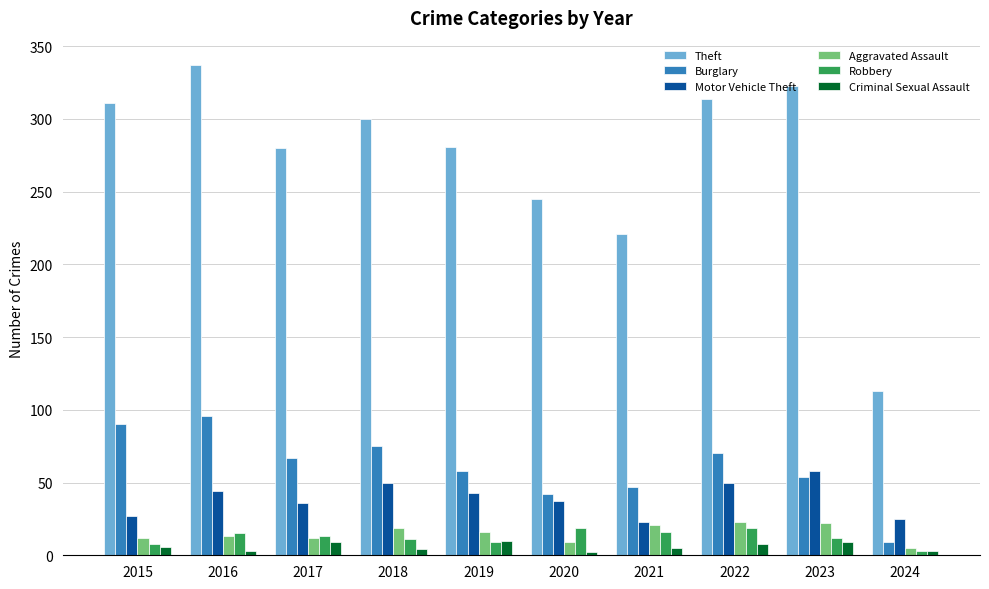

How many distinct data groups are displayed?

6